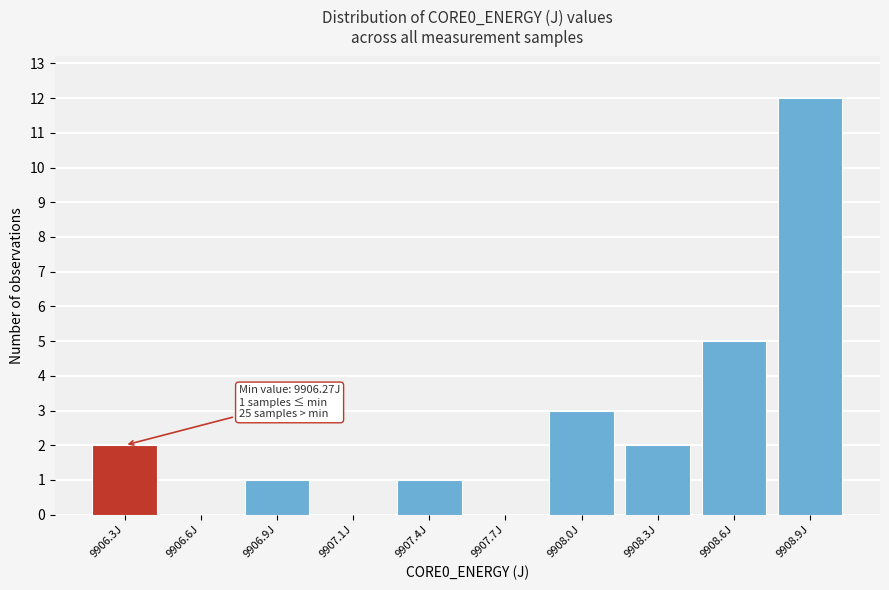

Reading left to right, what are all the values shown in this chart?

9906.3J=2	9906.6J=0	9906.9J=1	9907.1J=0	9907.4J=1	9907.7J=0	9908.0J=3	9908.3J=2	9908.6J=5	9908.9J=12